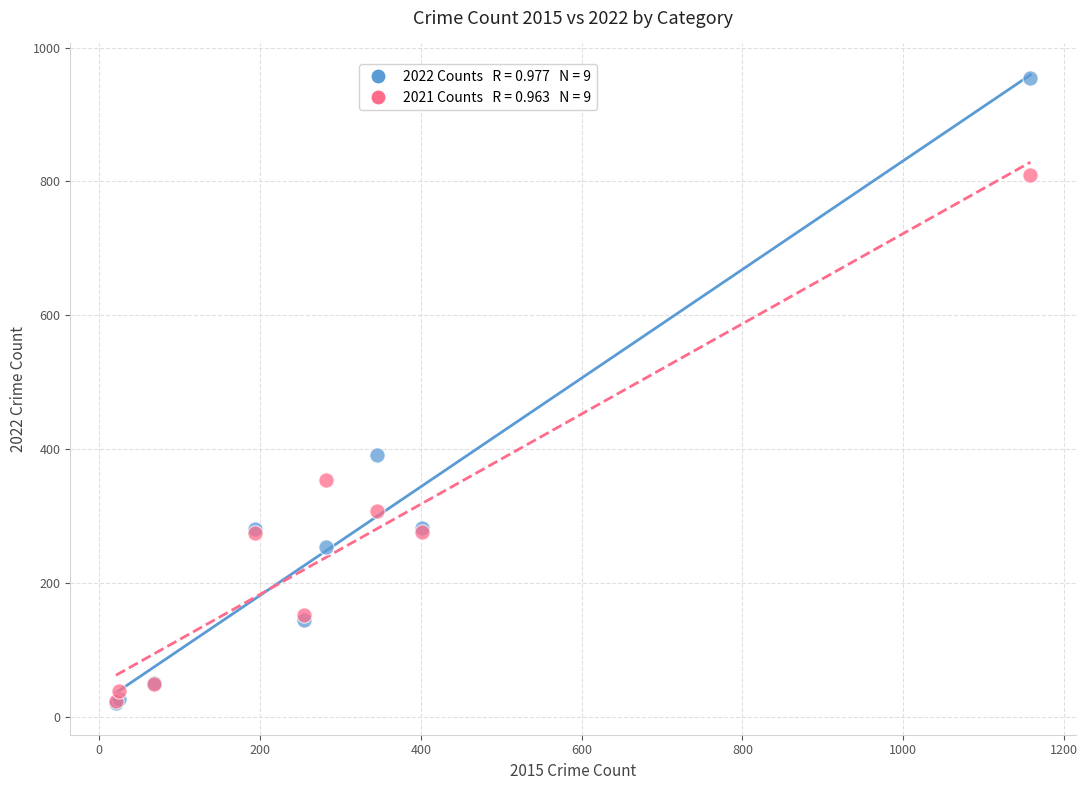

Across all series, what Y value is closest to 487?

391